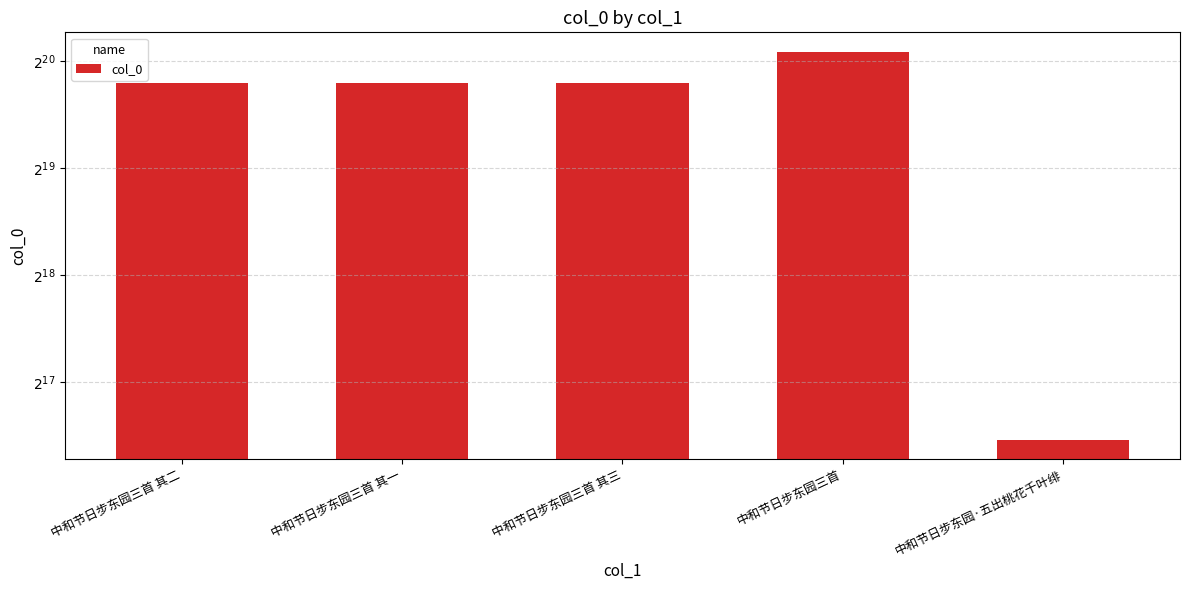

Count the number of data series in this chart.

1